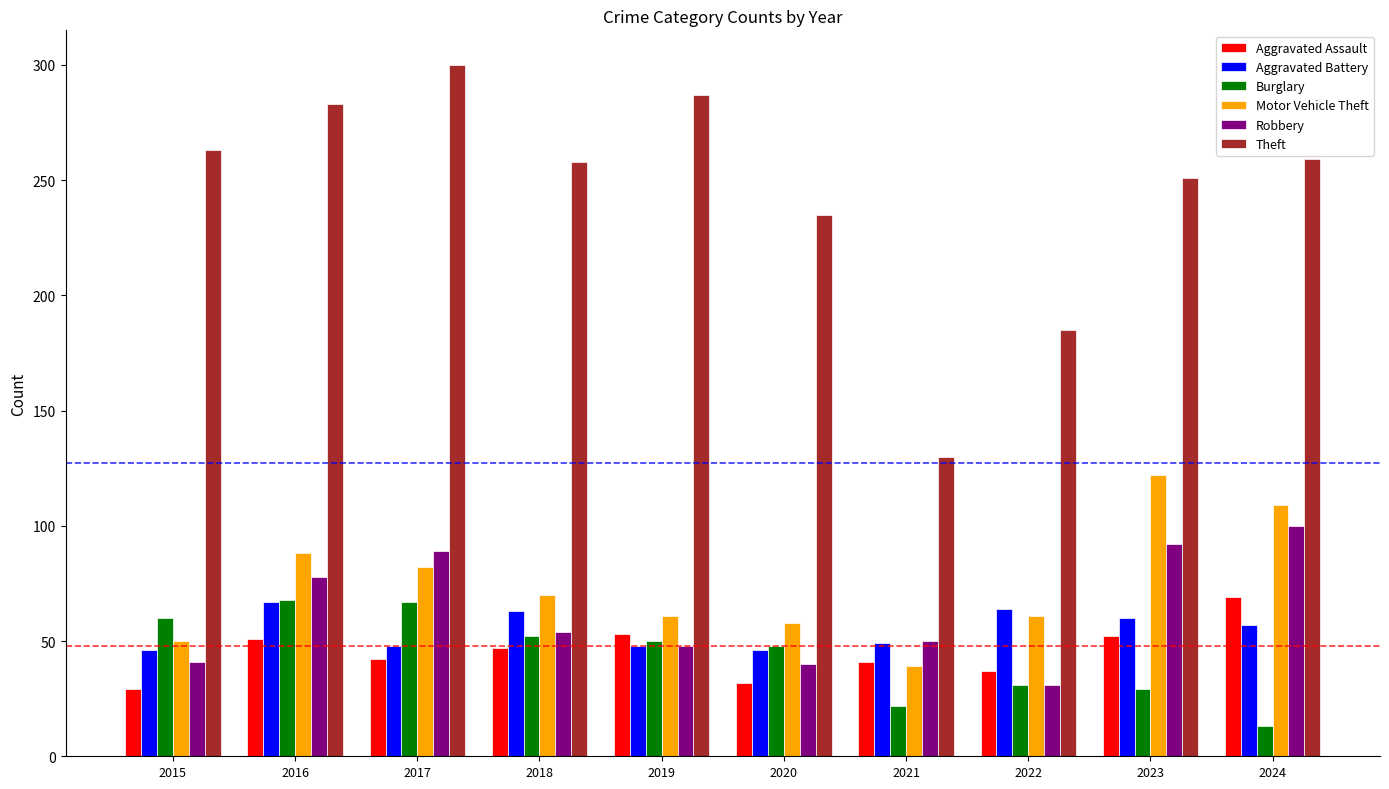

The Aggravated Battery series shows 46 at 2020. True or false?

True